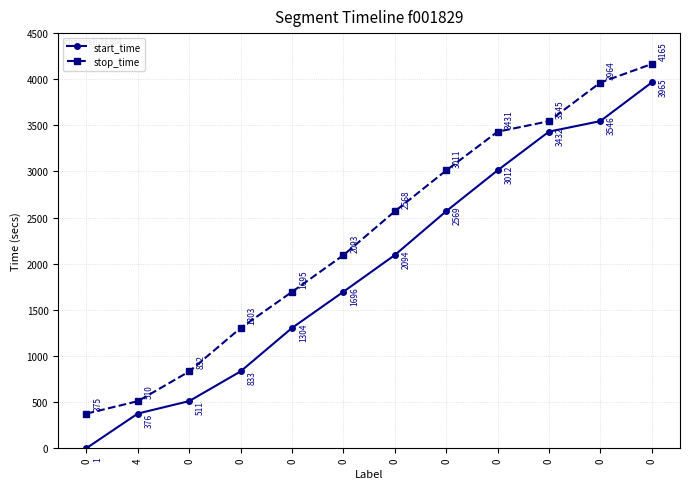

The value of start_time at 0 is 833. True or false?

True